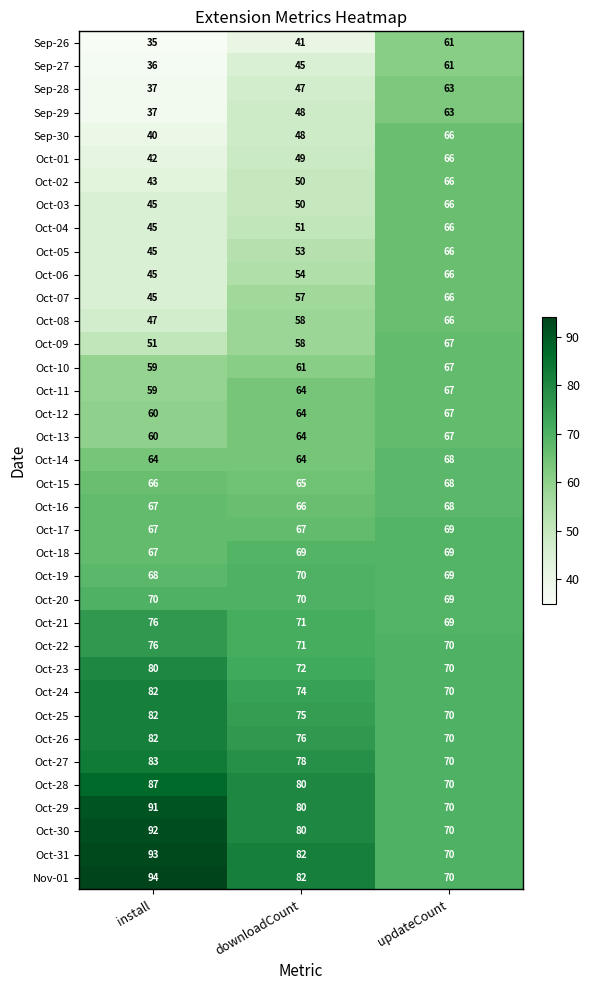

How many distinct data groups are displayed?

37